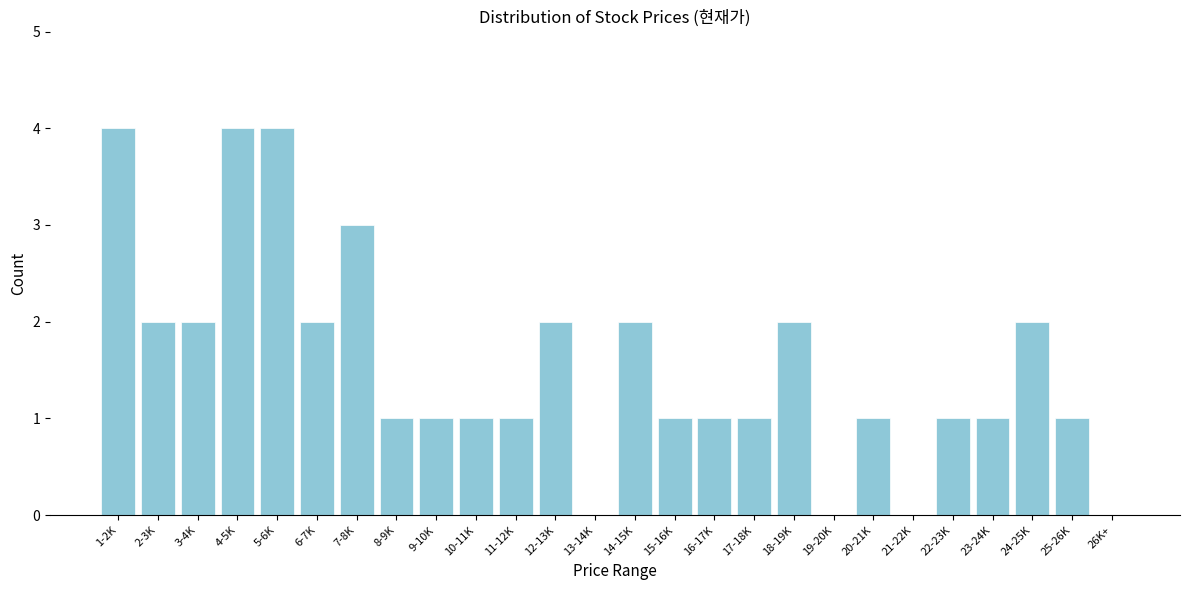

Reading right to left, what are all the values shown in this chart?

26K+=0	25-26K=1	24-25K=2	23-24K=1	22-23K=1	21-22K=0	20-21K=1	19-20K=0	18-19K=2	17-18K=1	16-17K=1	15-16K=1	14-15K=2	13-14K=0	12-13K=2	11-12K=1	10-11K=1	9-10K=1	8-9K=1	7-8K=3	6-7K=2	5-6K=4	4-5K=4	3-4K=2	2-3K=2	1-2K=4